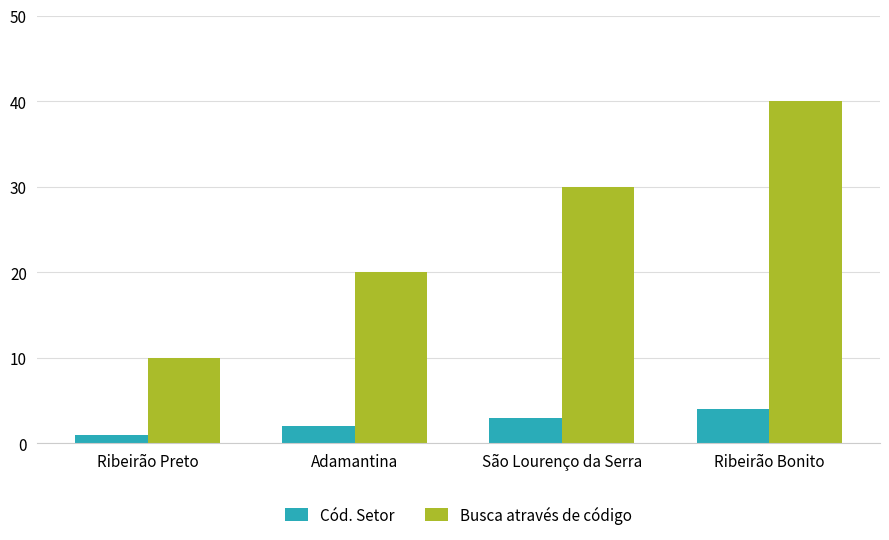

List the series in order of their peak value, lowest first.

Cód. Setor, Busca através de código